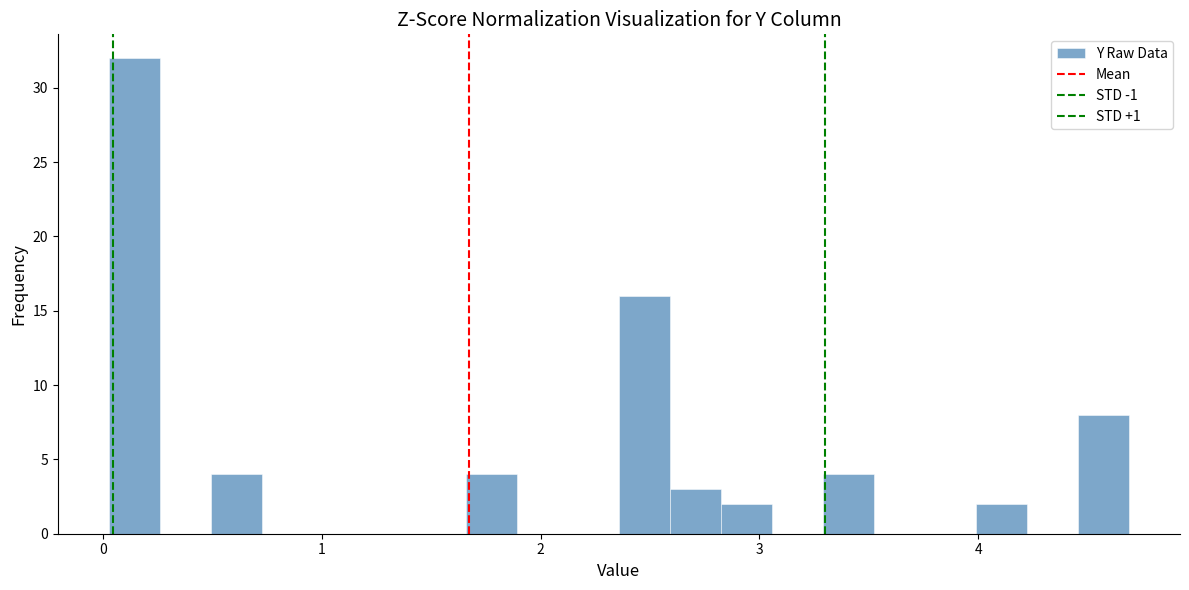

Around what value on the x-axis is the tallest bar? Give the approximate position of its centre, as read against the axis.

0.1